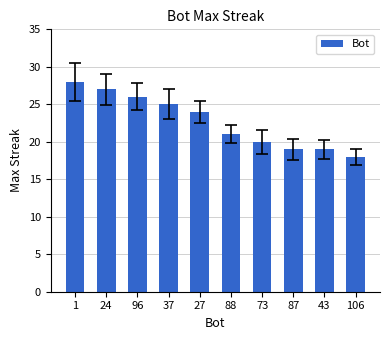

How many distinct data groups are displayed?

1